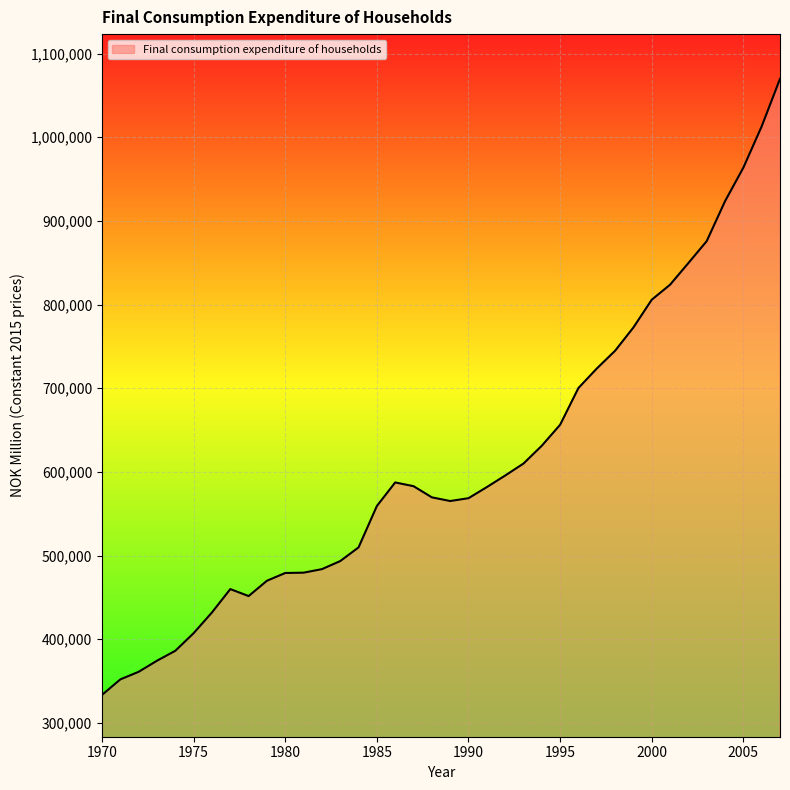

What is the maximum value shown in the chart?

1069768